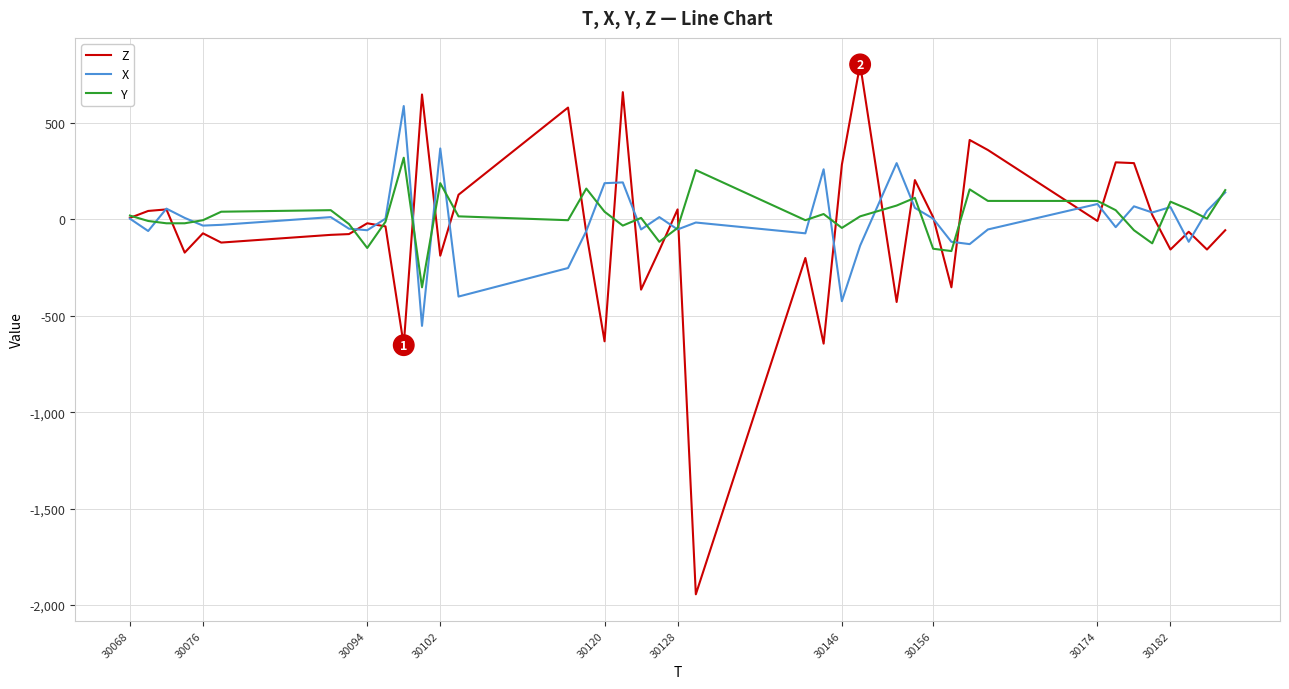

True or false: Z and Y cross at least once.

True